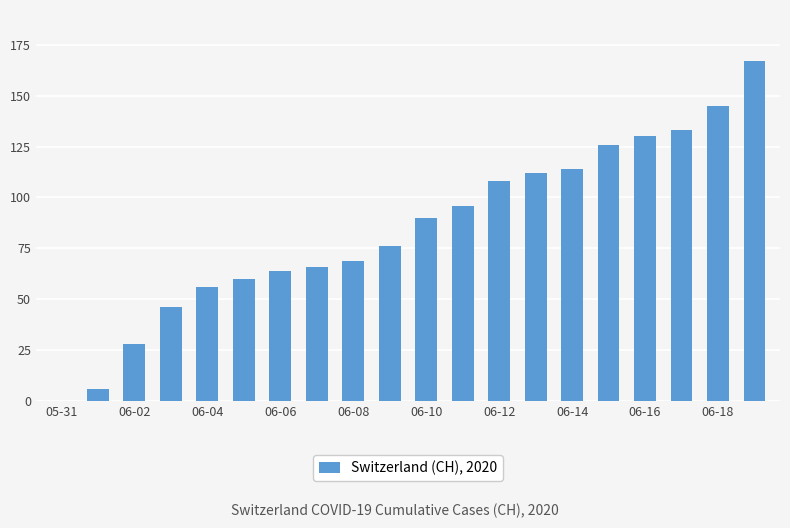

What is the sum of all values?

1692